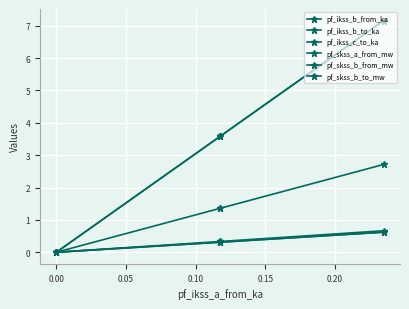

Is it true that pf_skss_a_from_mw equals 1.4 at 0.05?

True